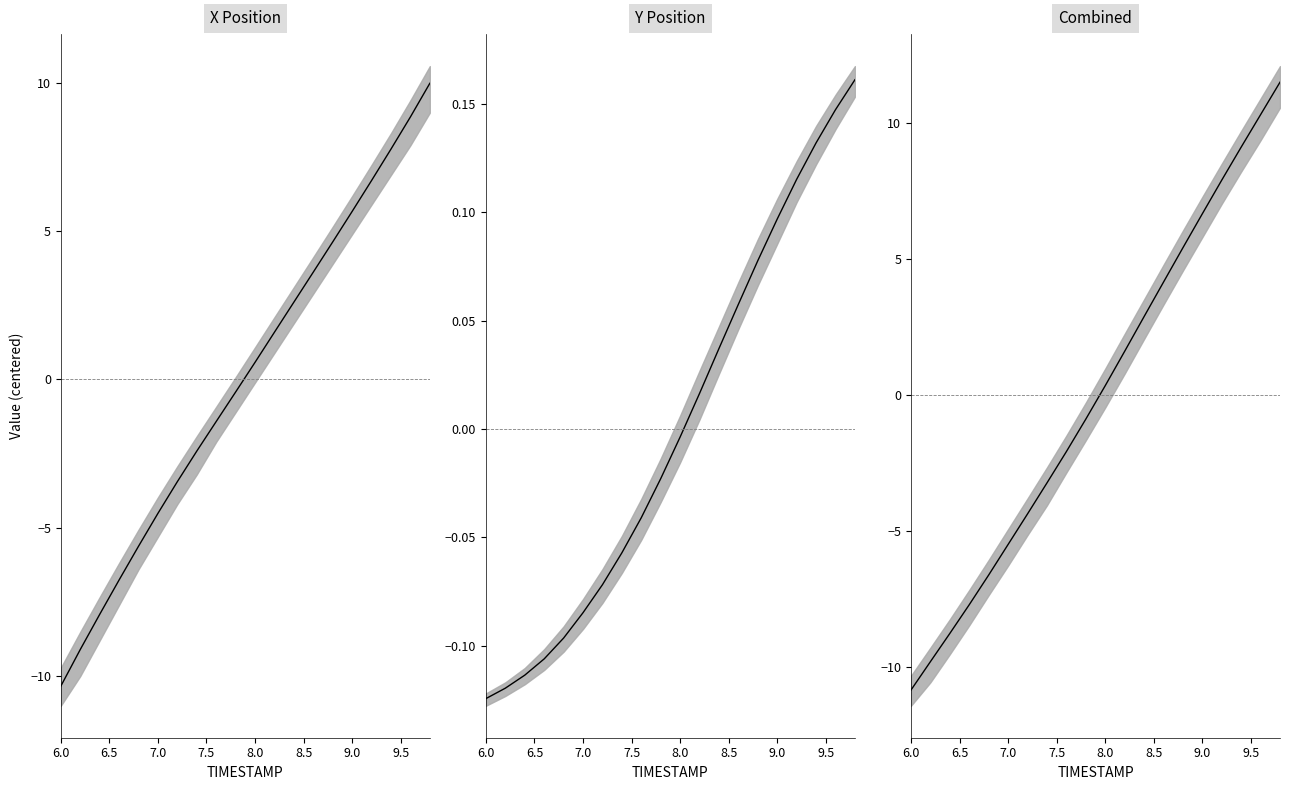

Which series ends up on top after the final intersection of X_lower and X_upper?

X_upper